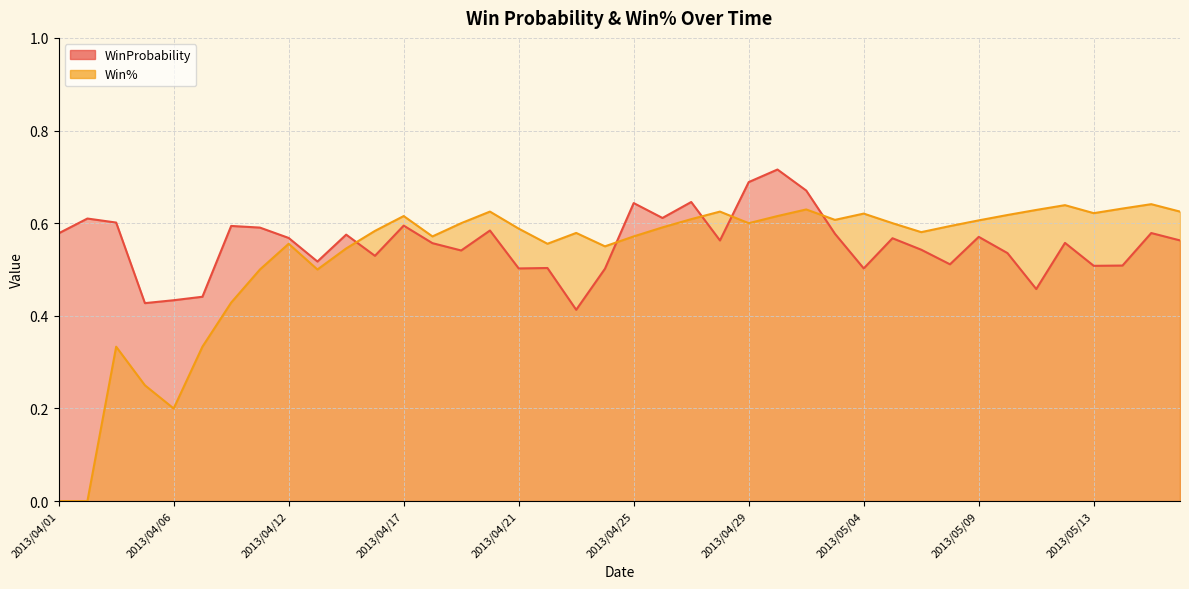

List the labels in order of WinProbability value, largest first.

2013/04/30, 2013/04/29, 2013/05/01, 2013/04/27, 2013/04/25, 2013/04/26, 2013/04/03, 2013/04/04, 2013/04/17, 2013/04/08, 2013/04/09, 2013/04/20, 2013/05/14, 2013/04/01, 2013/05/03, 2013/04/14, 2013/05/09, 2013/04/12, 2013/05/05, 2013/05/15, 2013/04/28, 2013/05/12, 2013/04/18, 2013/05/07, 2013/04/19, 2013/05/10, 2013/04/16, 2013/04/13, 2013/05/08, 2013/05/13, 2013/05/13, 2013/04/22, 2013/05/04, 2013/04/21, 2013/04/24, 2013/05/11, 2013/04/07, 2013/04/06, 2013/04/05, 2013/04/23